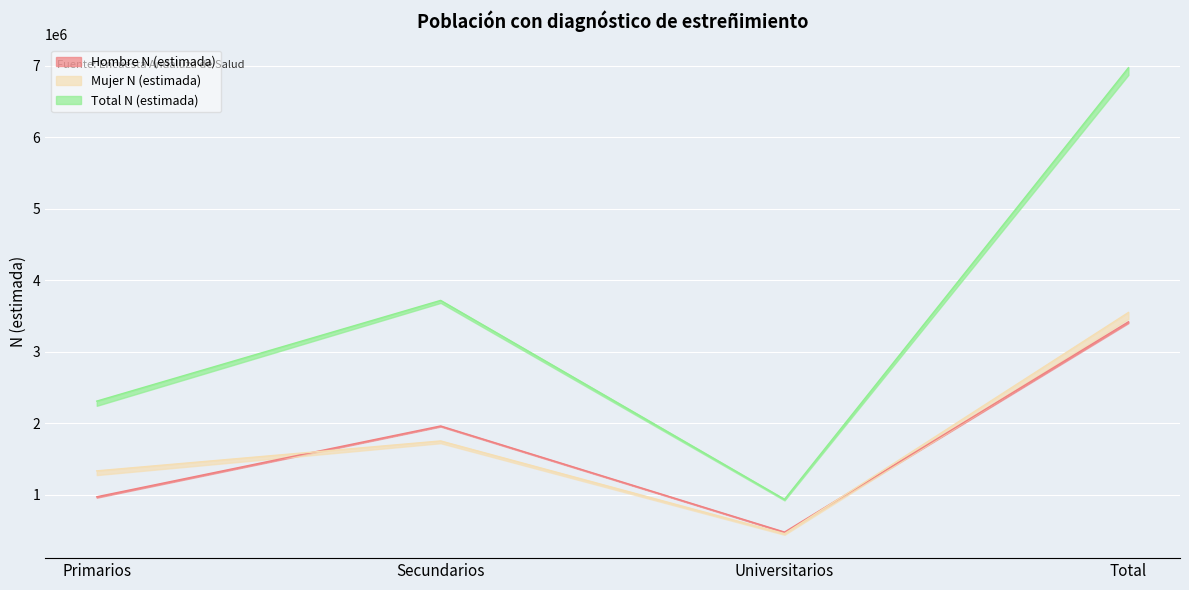

What is the value of the Hombre N (estimada) point at the 4th from the left?

3419782